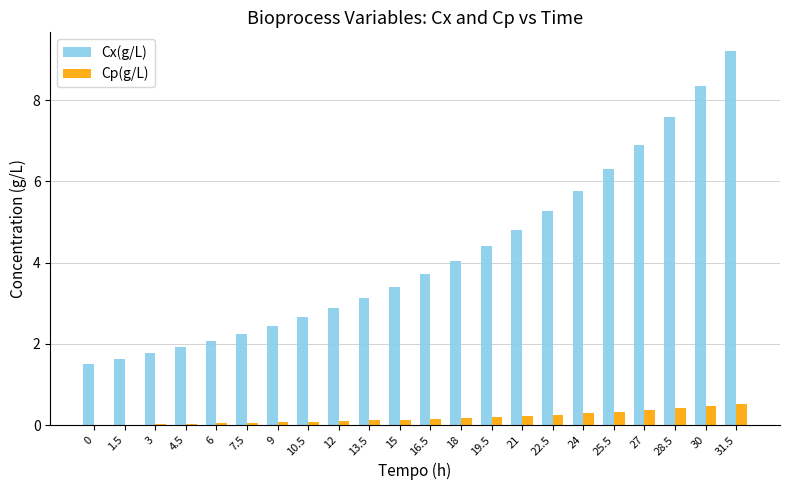

What is the difference between the Cx(g/L) values at 7.5 and 21?

2.6